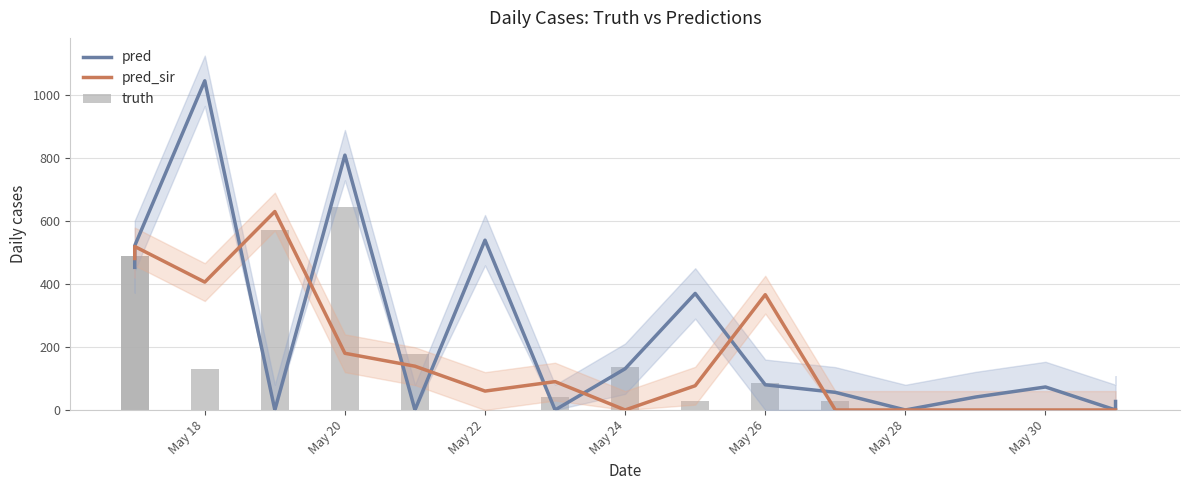

What is the sum of all pred values?

4145.2